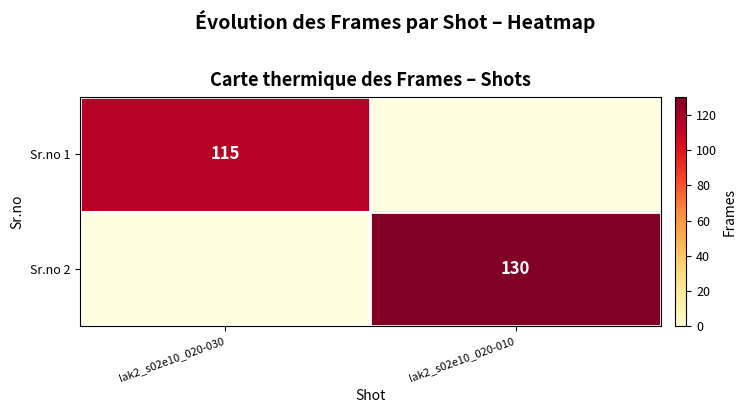

Count the number of data series in this chart.

2